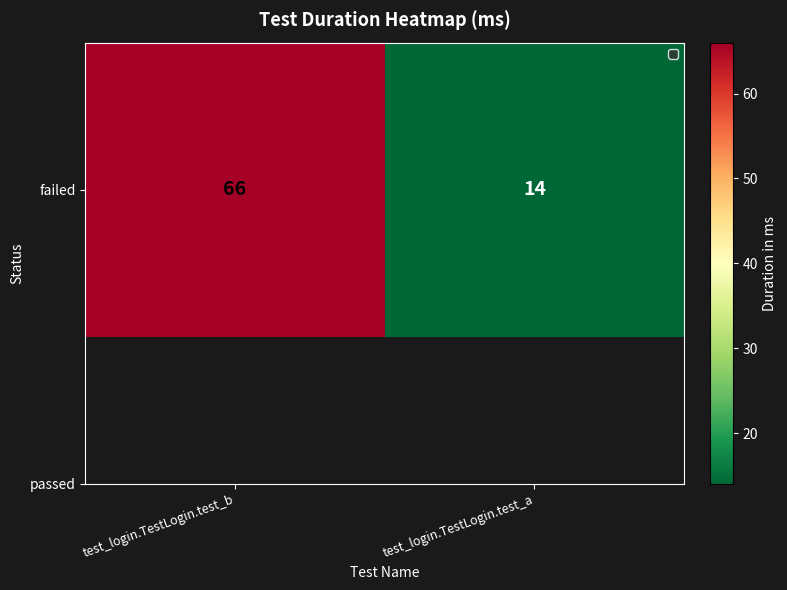

List the labels in order of value, smallest first.

test_login.TestLogin.test_a, test_login.TestLogin.test_b